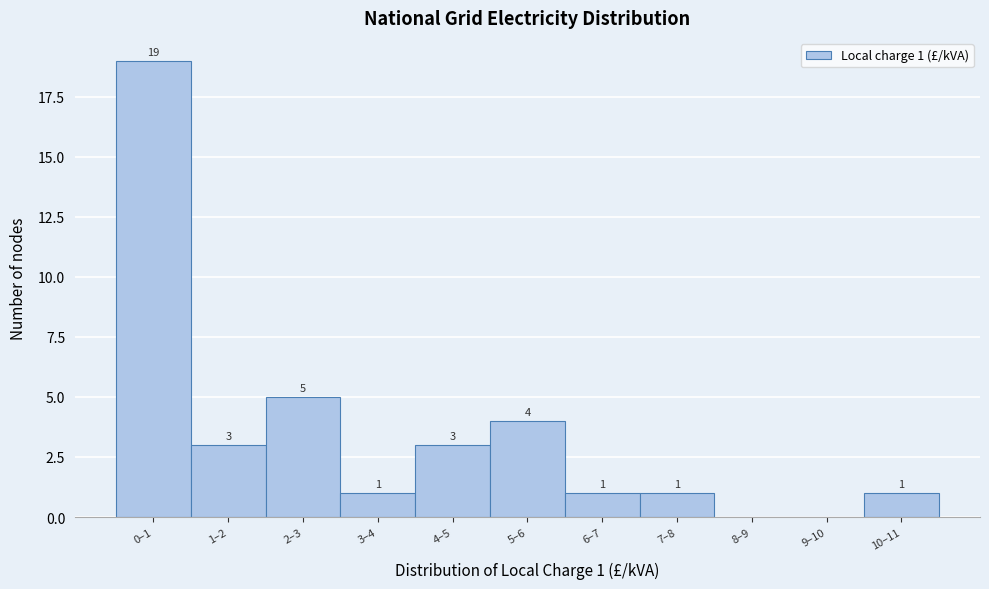

Reading left to right, list all the values displayed in this chart.

0–1=19	1–2=3	2–3=5	3–4=1	4–5=3	5–6=4	6–7=1	7–8=1	8–9=0	9–10=0	10–11=1